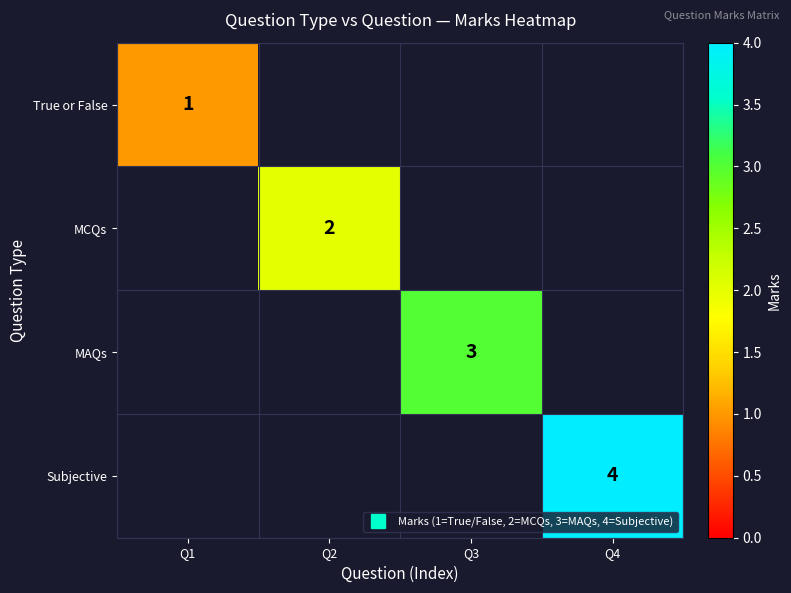

Which label corresponds to the largest value in the chart?

Q4